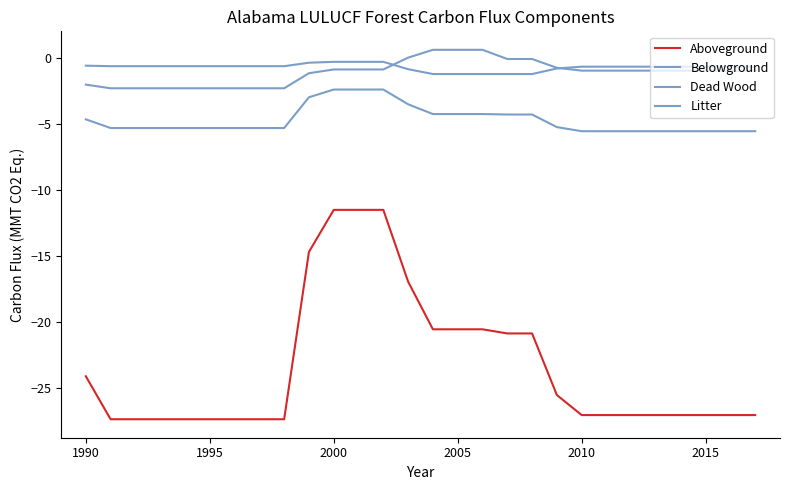

List the series in order of their peak value, lowest first.

Aboveground, Belowground, Litter, Dead Wood